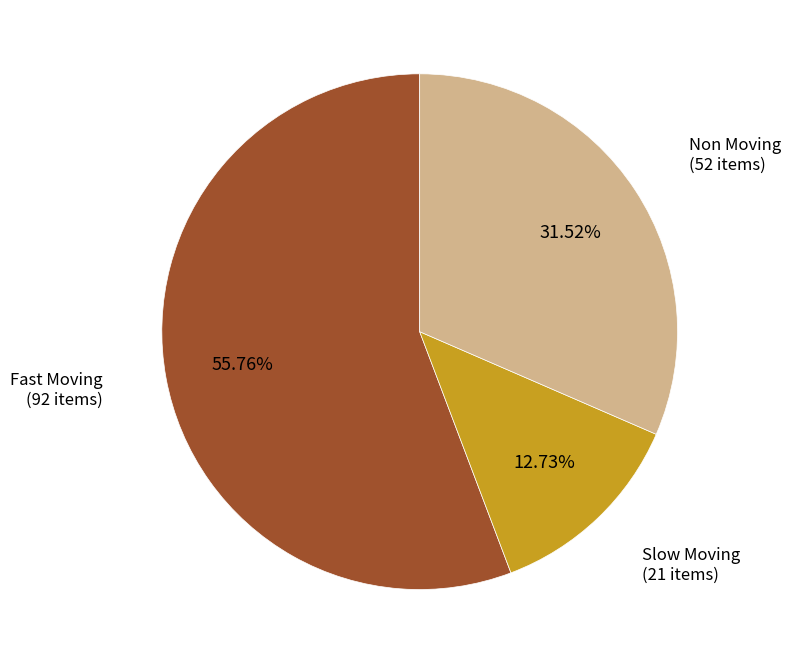

The Non Moving slice represents 32% of the pie. True or false?

True